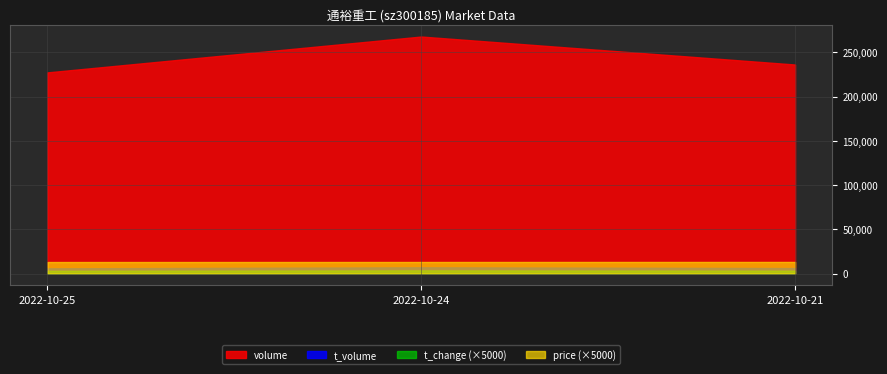

Is it true that t_change equals 1.0 at 2022-10-24?

False